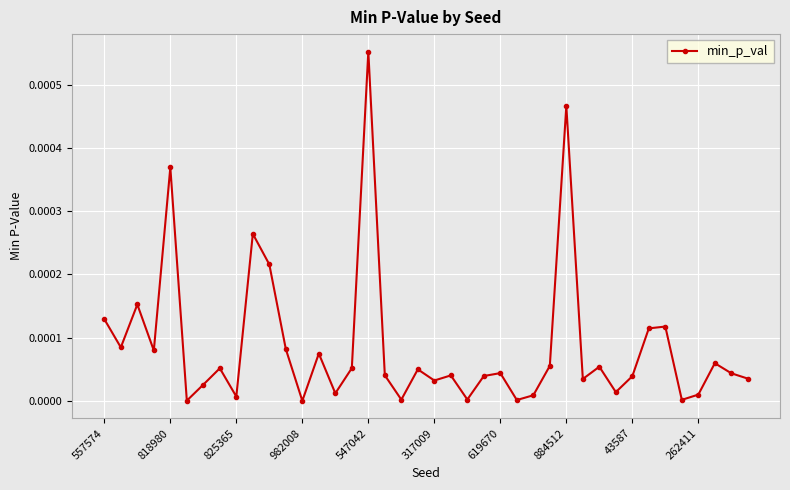

True or false: there are more than 1 points higher than both neighbors.

True